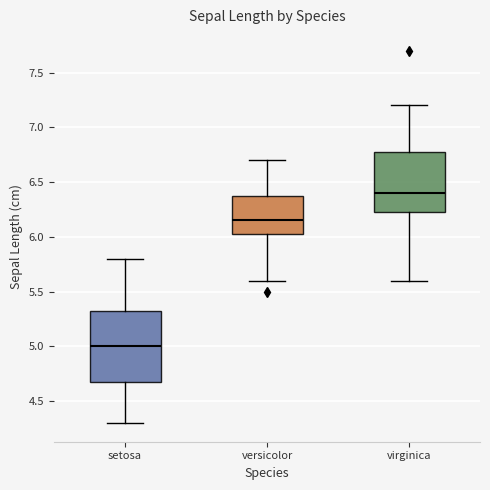

Reading left to right, transcribe this box plot: for each box, give where its median line is, the range the box spans, and where its two whiskers end, as read against the y-axis. The values are not printed on the chart, so give them approximately, as read against the axis.

setosa: median 5.00, box 4.70 to 5.35, whiskers 4.30 to 5.80
versicolor: median 6.15, box 6.05 to 6.40, whiskers 5.60 to 6.70
virginica: median 6.40, box 6.25 to 6.80, whiskers 5.60 to 7.20